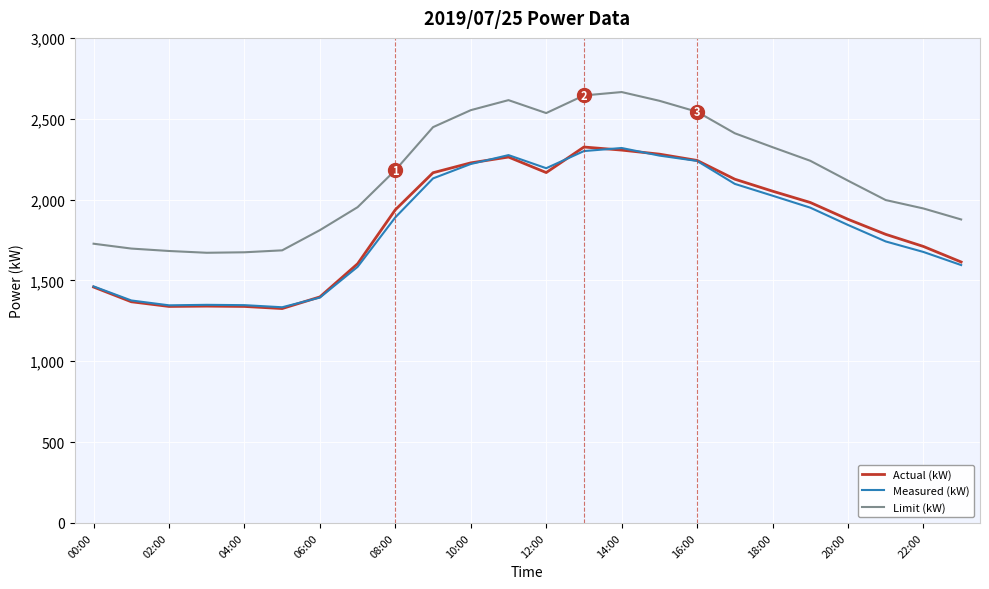

Which series has the largest total across all categories?

Limit (kW)